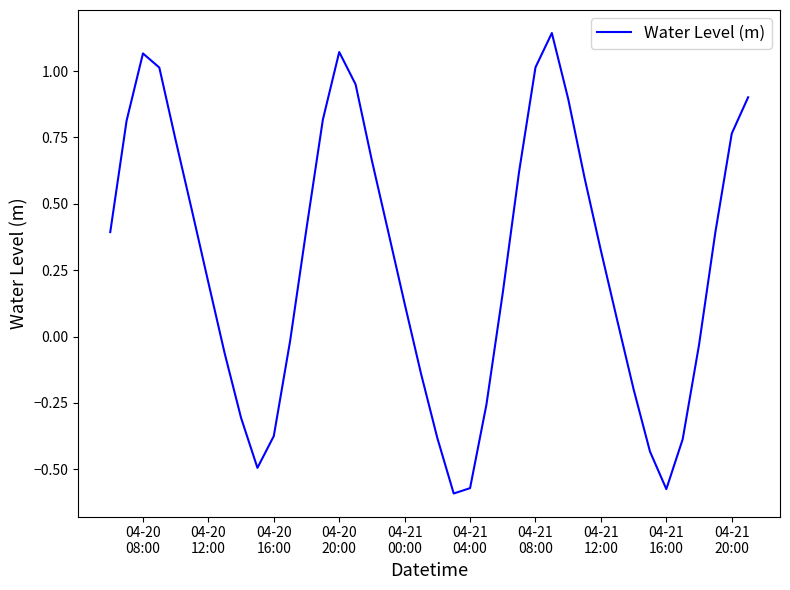

What is the difference between the maximum and minimum values?

1.7